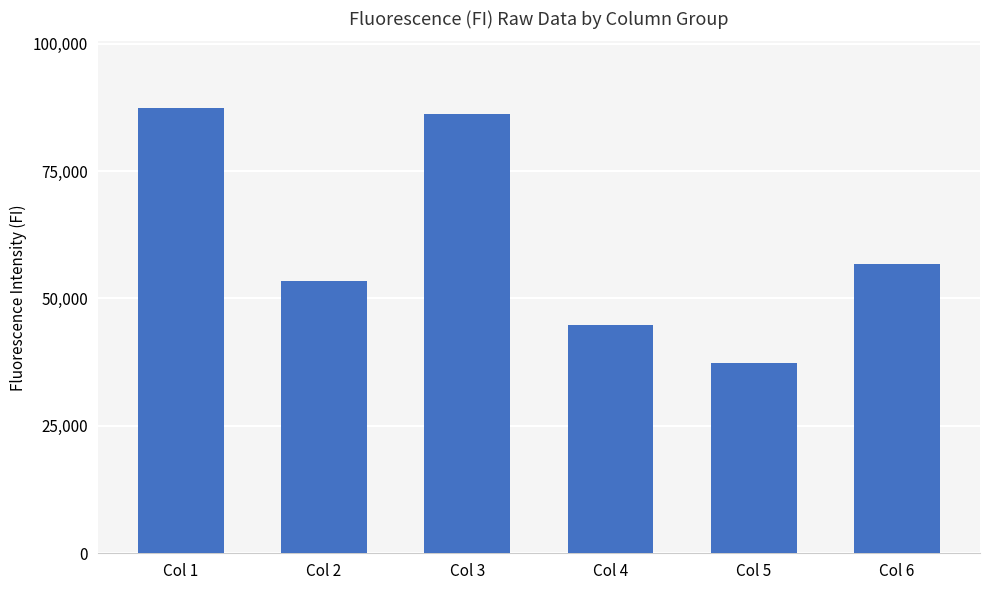

What is the average value?

60988